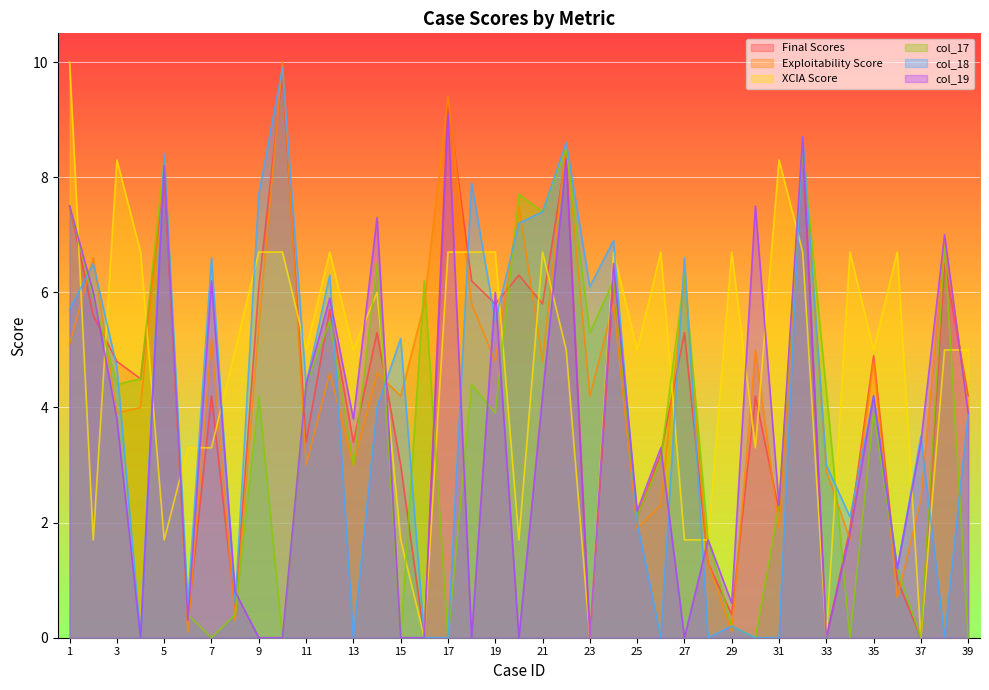

What is the difference between the highest and lowest values at 6?

3.2